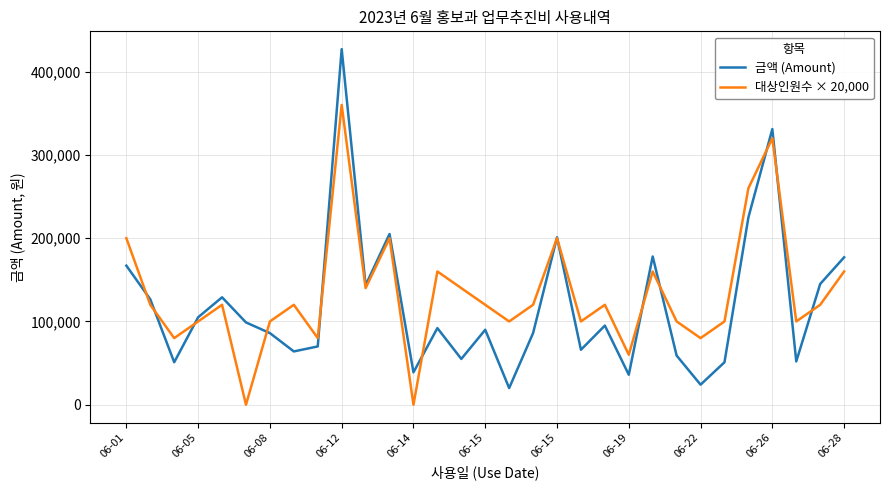

List the series in order of their peak value, highest first.

금액 (Amount), 대상인원수 × 20,000